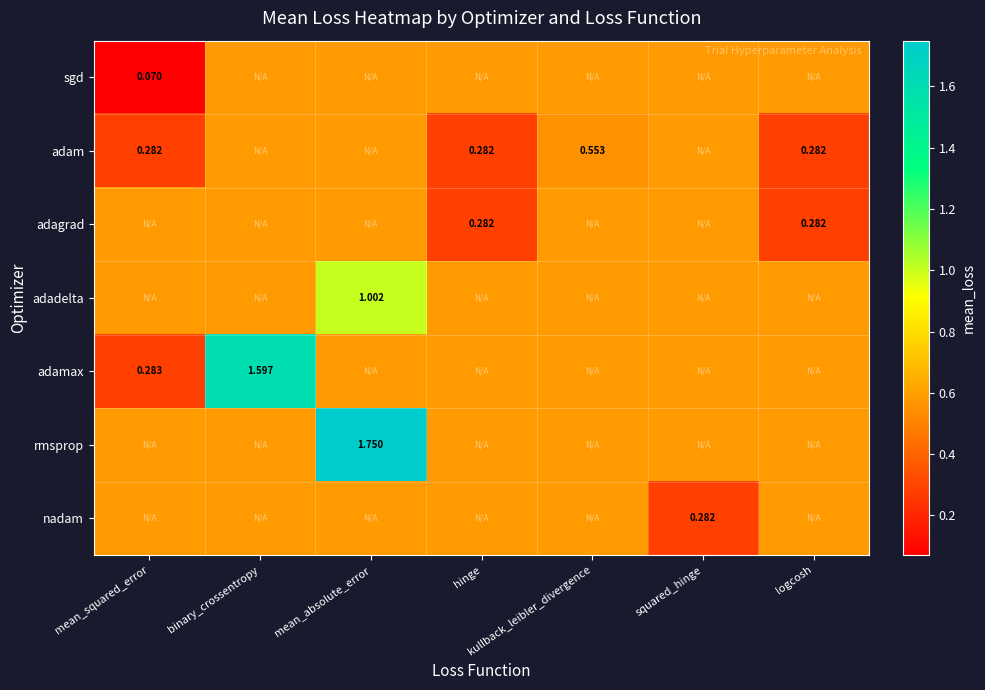

Is the value of adagrad at logcosh greater than the value of adamax at mean_squared_error?

No